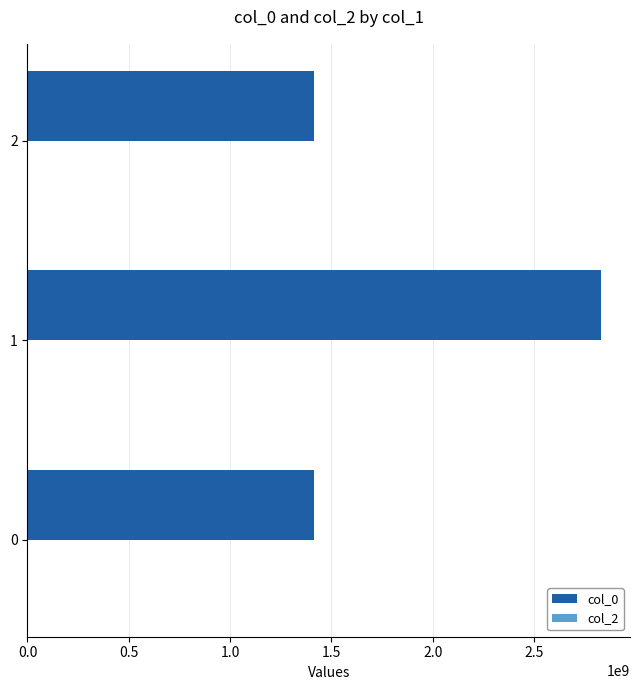

Is it true that the value at 1 is 1263404638?

False